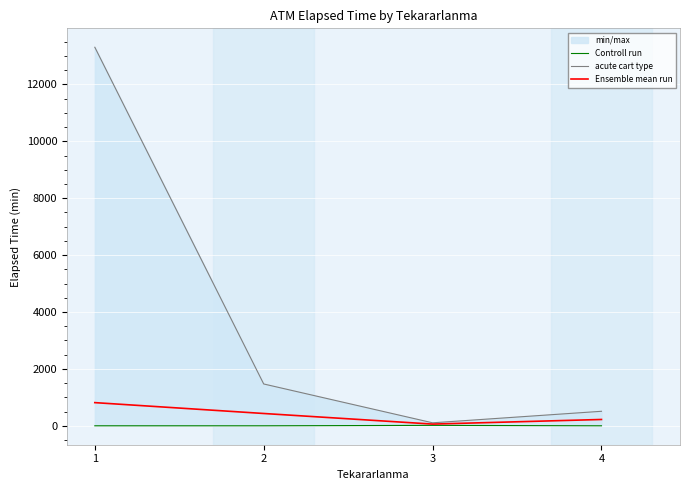

What is the sum of all Controll run values?

15.0